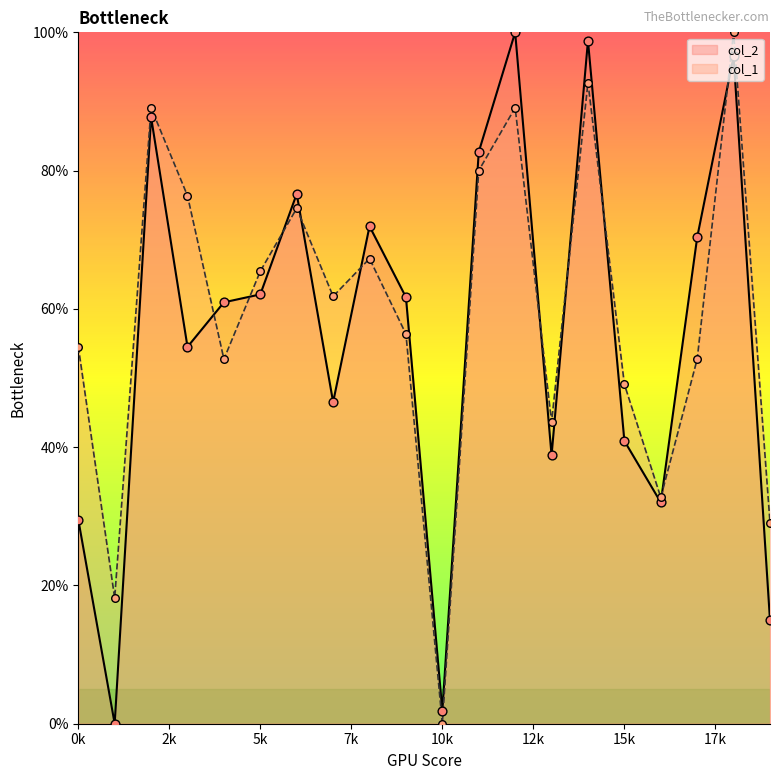

Which series reaches the minimum Y coordinate?

col_2